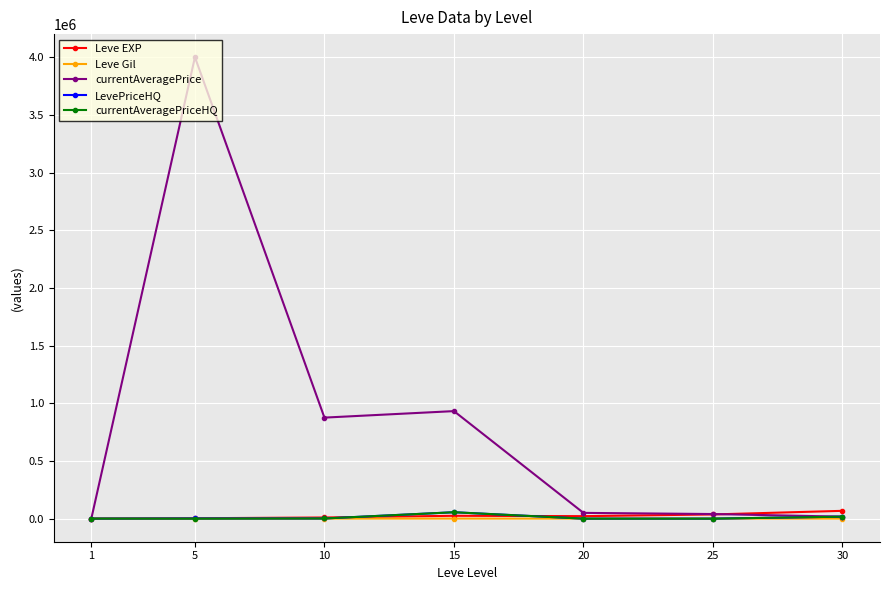

What is the greatest value displayed?

4000000.0